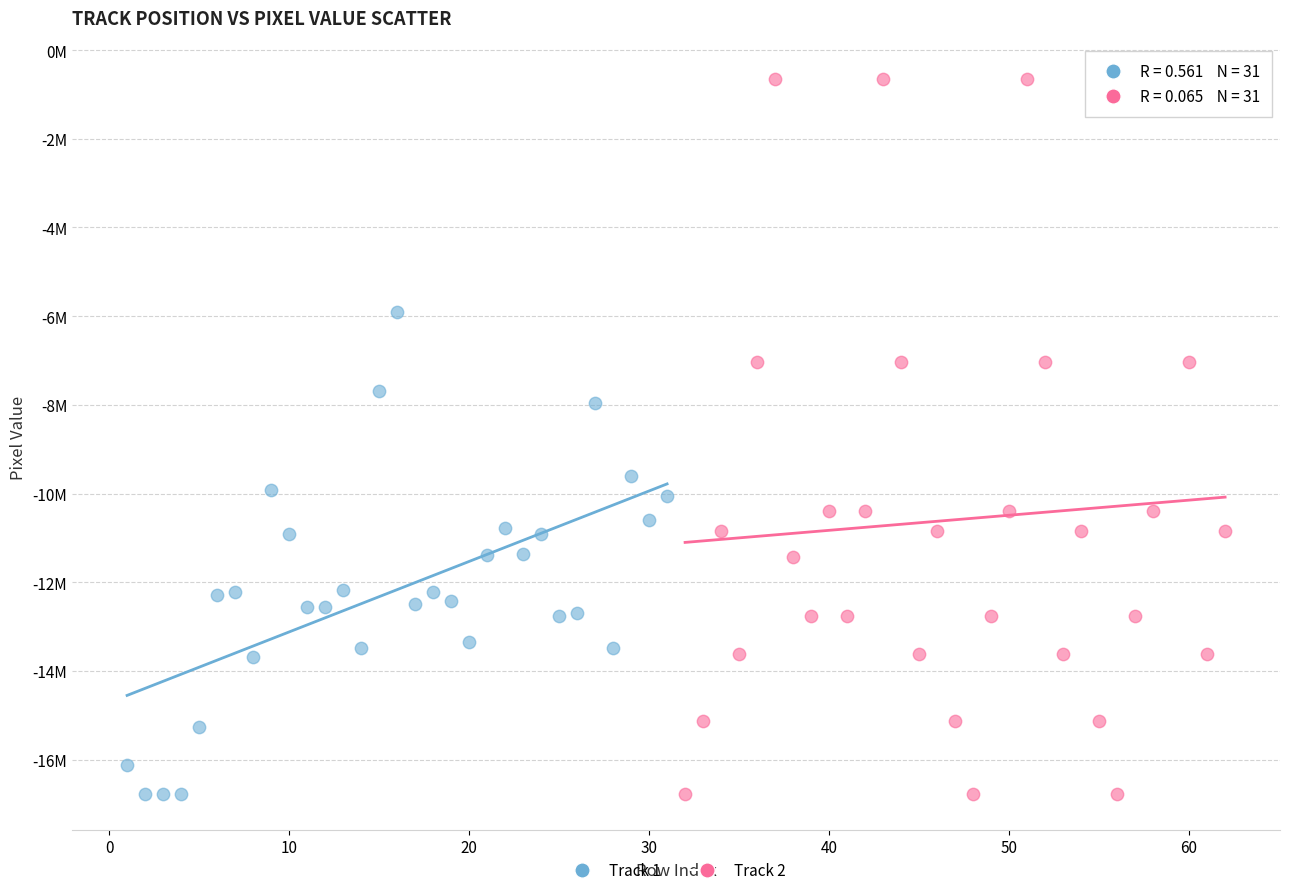

Which series contains the highest Y value?

Track 2